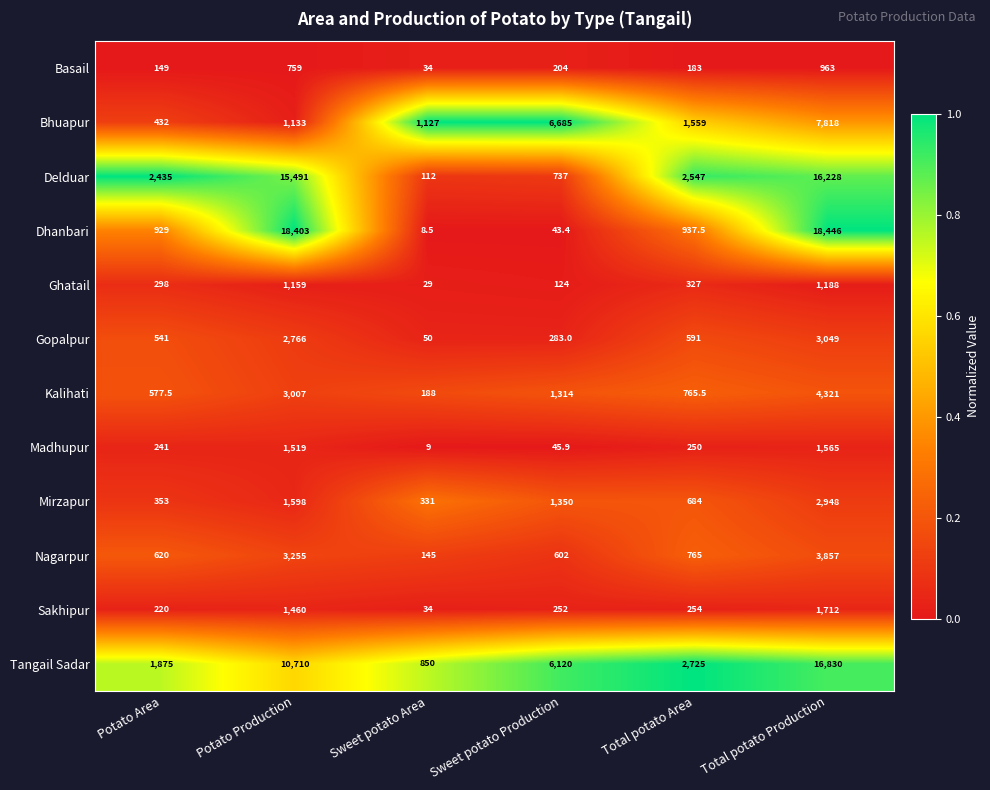

Between Potato Production and Total potato Production, which series saw the biggest shift?

Bhuapur